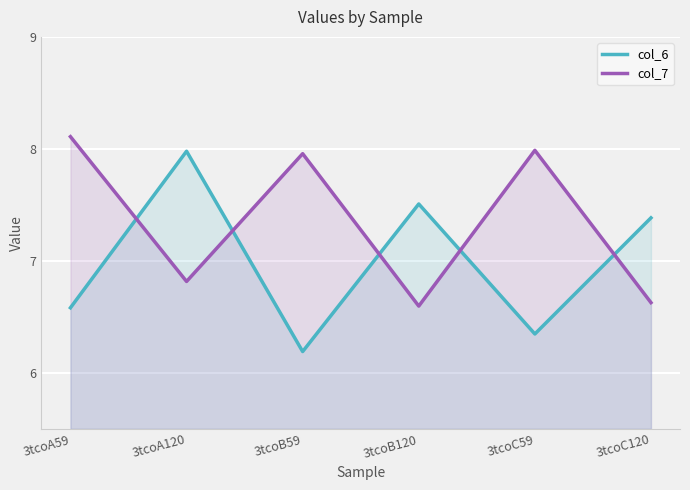

The value of col_7 at 3tcoB59 is 8.0. True or false?

True